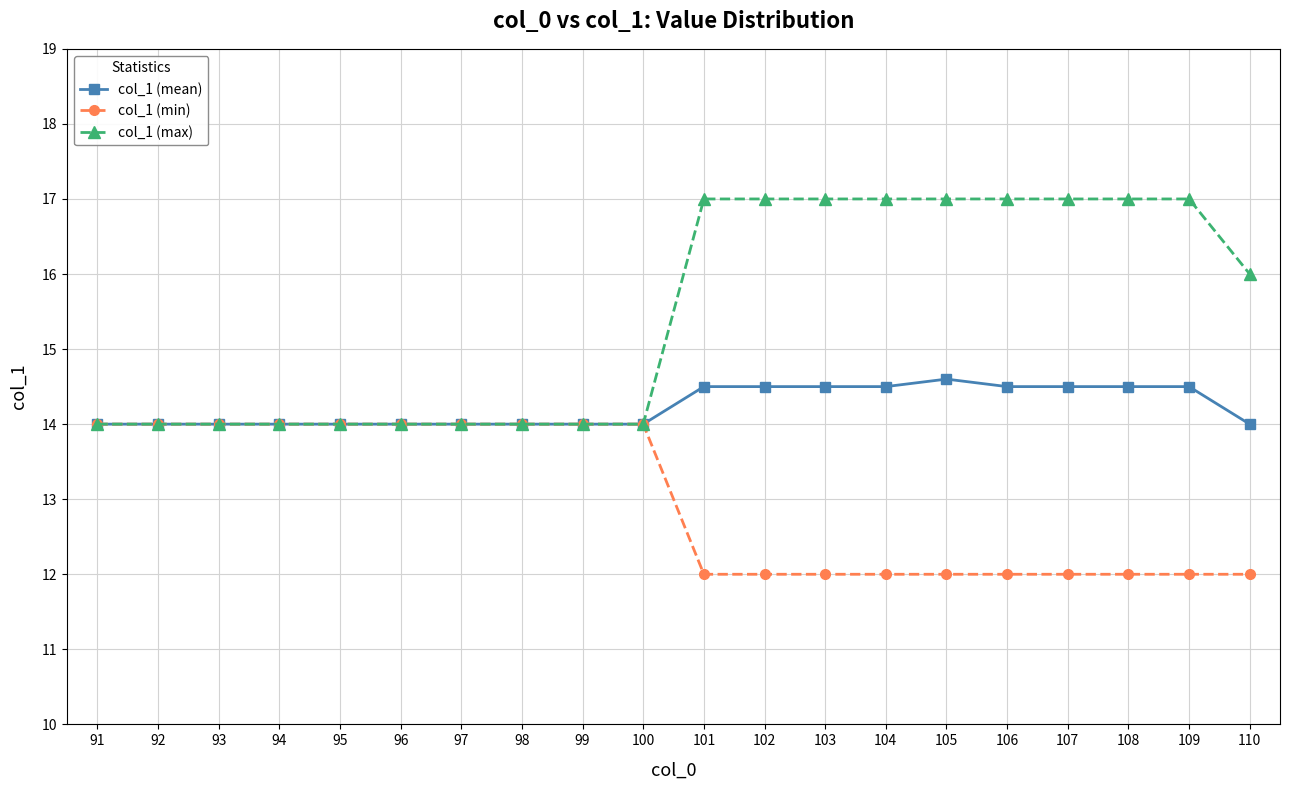

At 104, list the series in order from largest to smallest.

col_1 (max), col_1 (mean), col_1 (min)